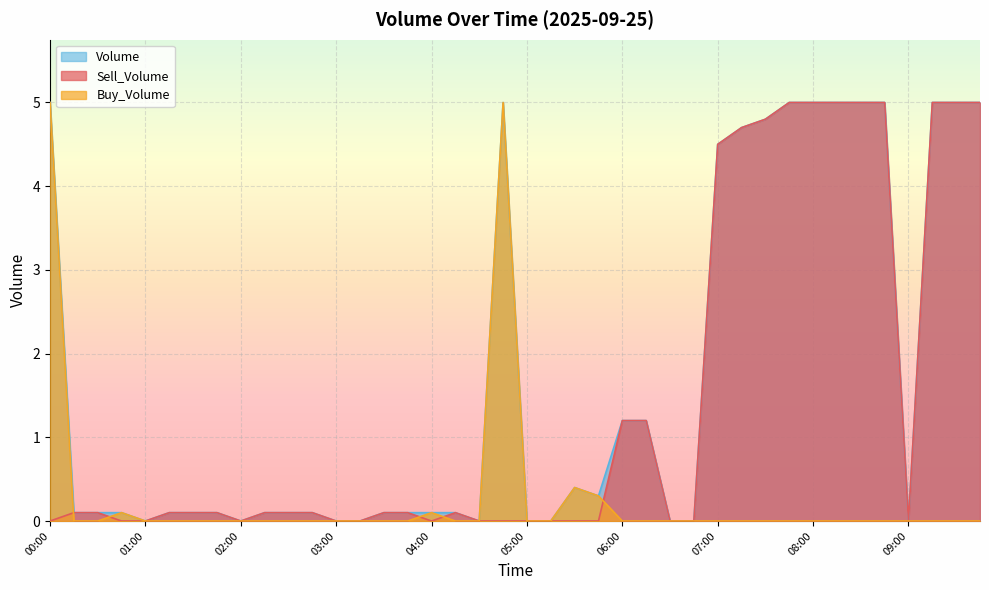

The Sell_Volume series shows 0.0 at 06:45. True or false?

True